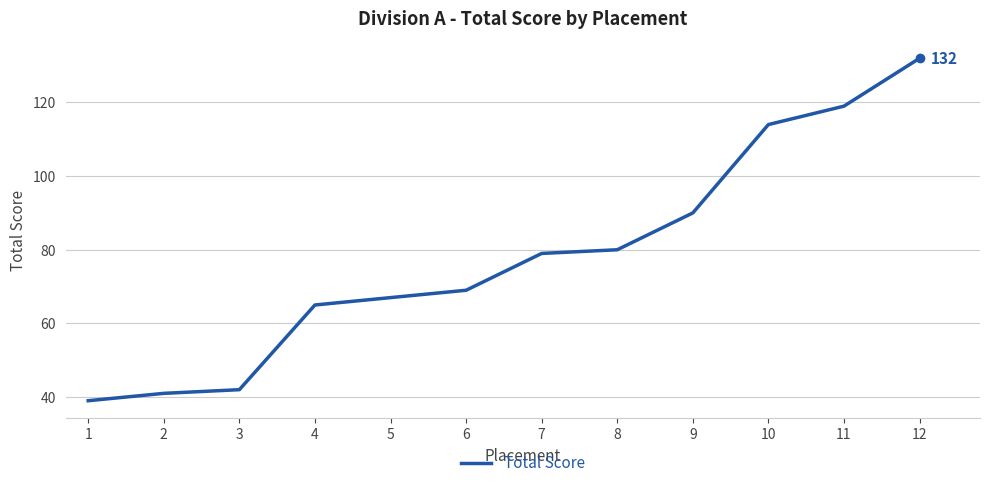

What is the change in value from 10 to 12?

+18